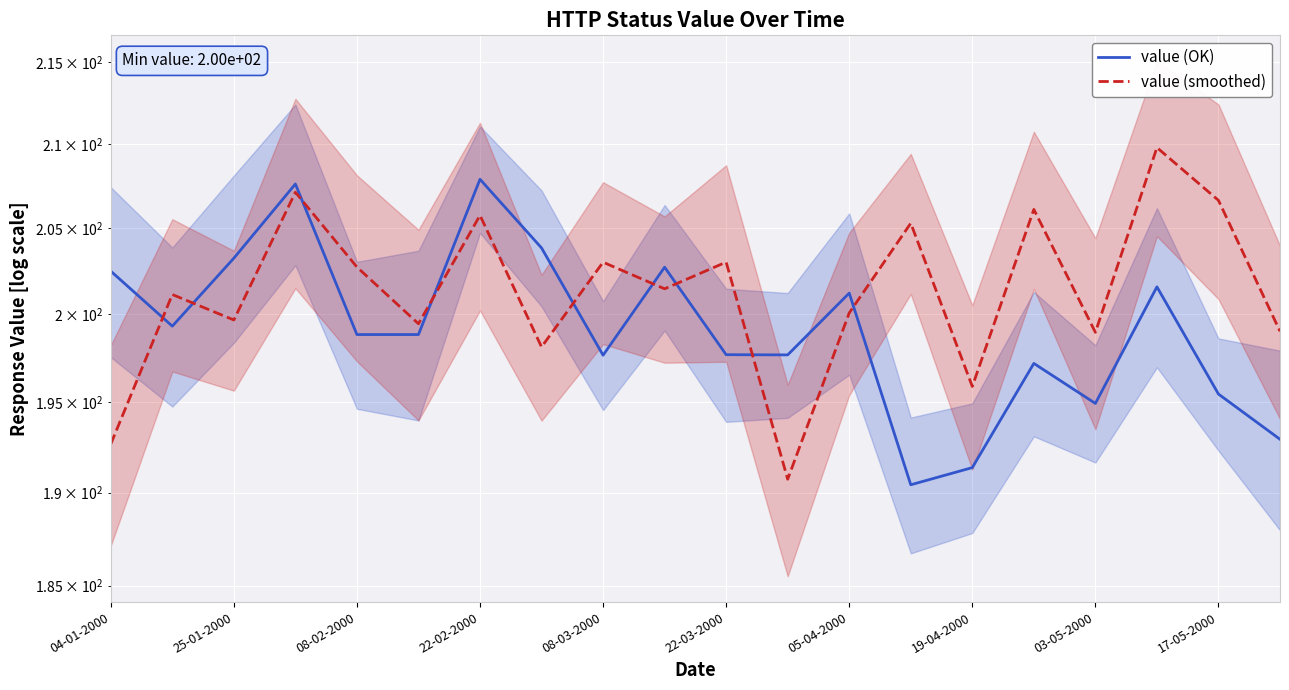

The value (OK) series shows 274.3 at 13. True or false?

False